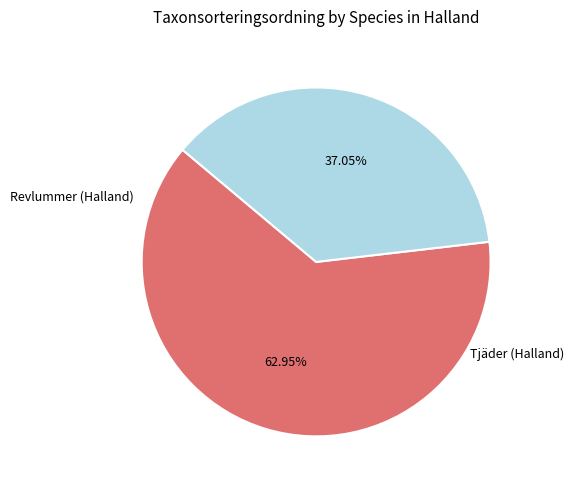

Is there any slice that represents more than half of the pie?

Yes